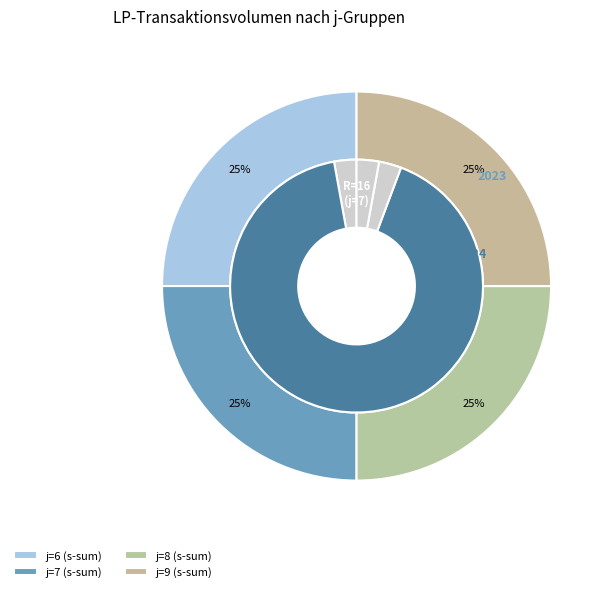

How many segments does this pie chart have?

4